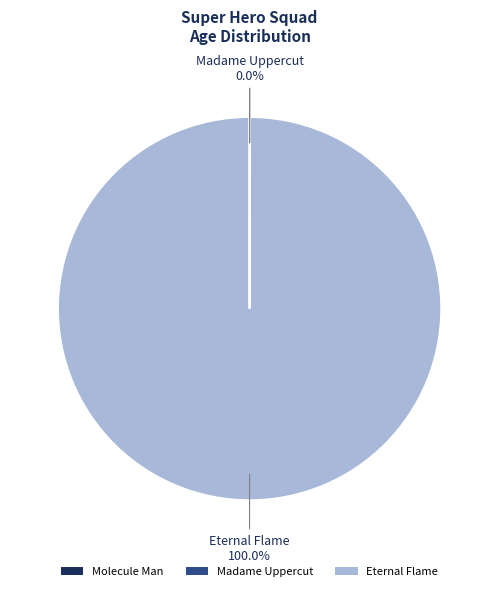

Which category has the biggest portion of the pie?

Eternal Flame